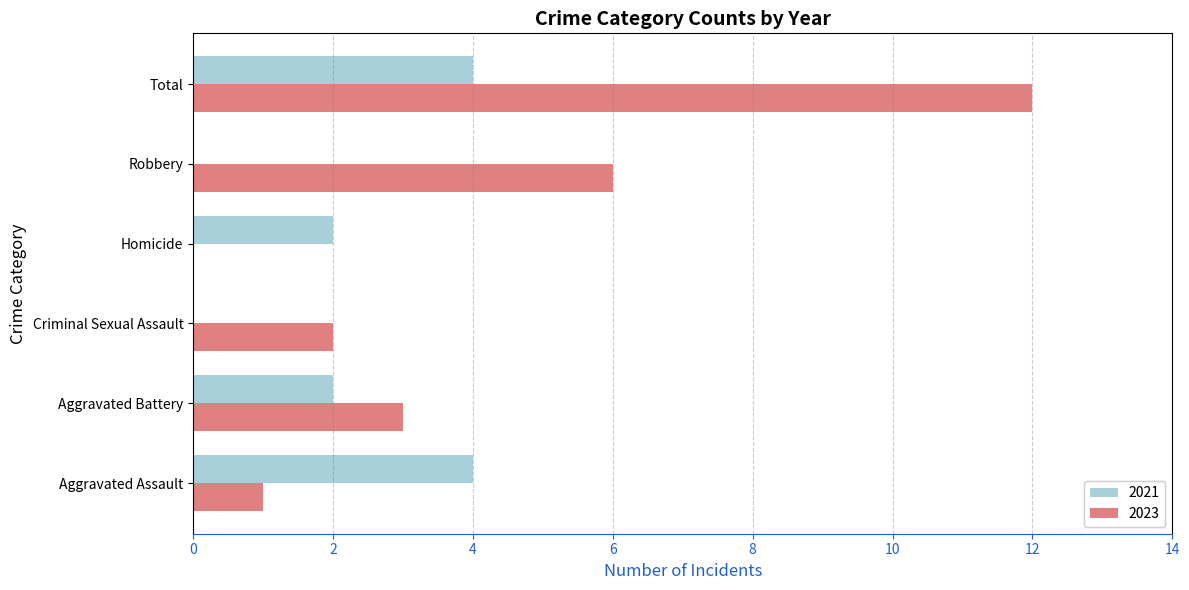

True or false: 2023 has a value of 0 at Aggravated Assault.

False